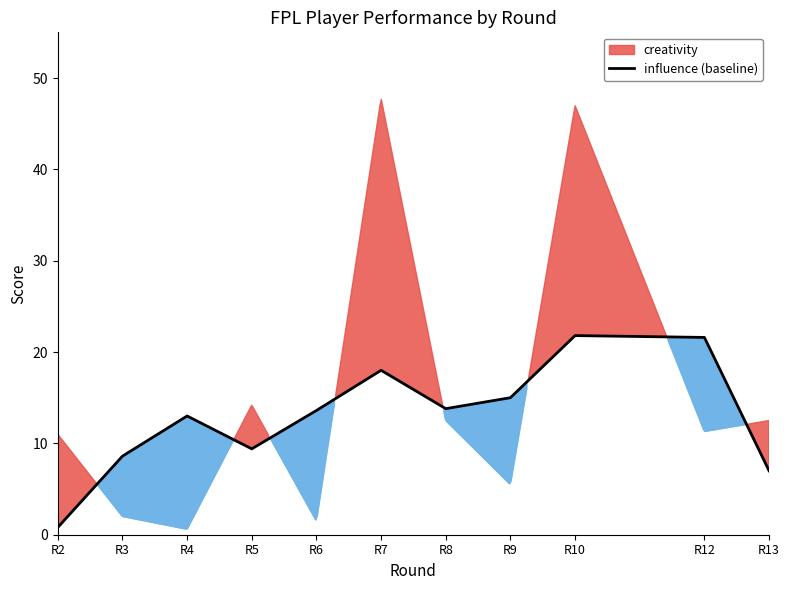

What is the highest value of the influence (baseline) series?

21.8